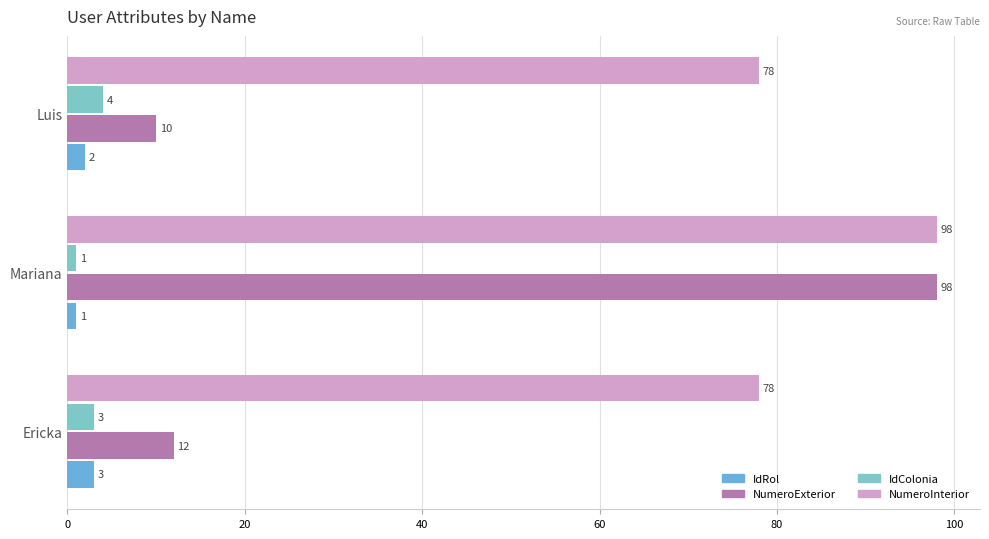

Count the number of categories in the chart.

3